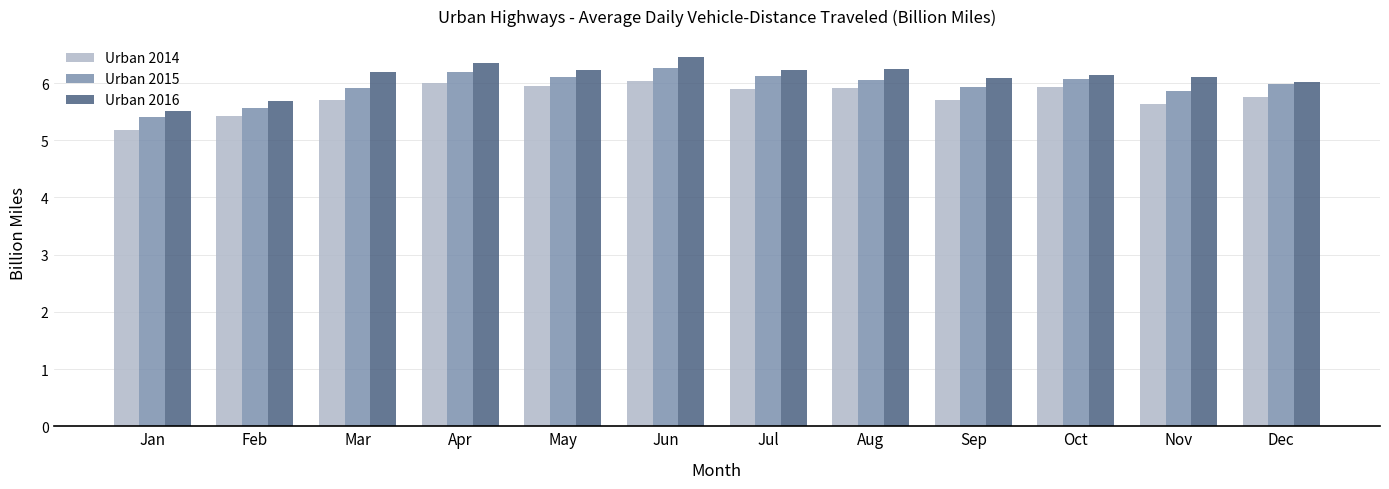

Is it true that Urban 2016 equals 6.1 at Nov?

True